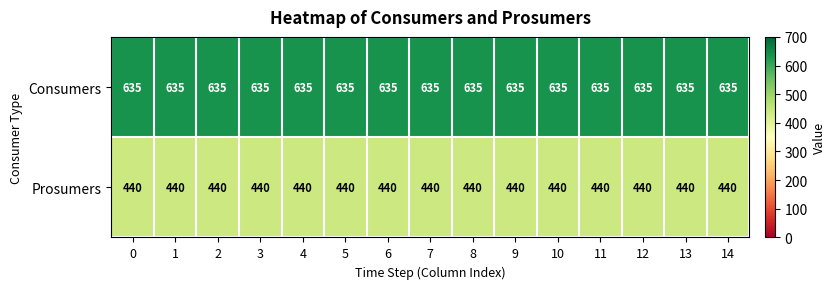

At how many categories does at least one series exceed 584?

15